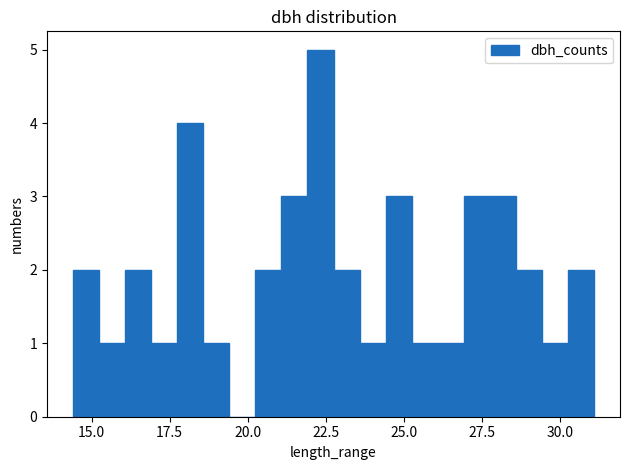

Around what value on the x-axis is the tallest bar? Give the approximate position of its centre, as read against the axis.

22.5